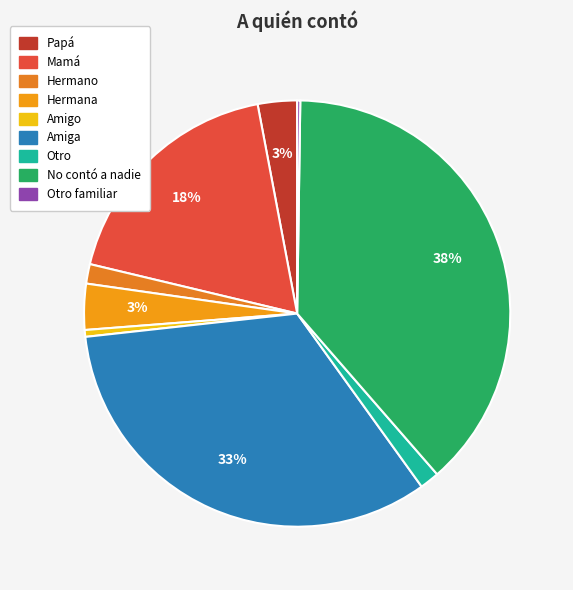

Is there any slice that represents more than half of the pie?

No